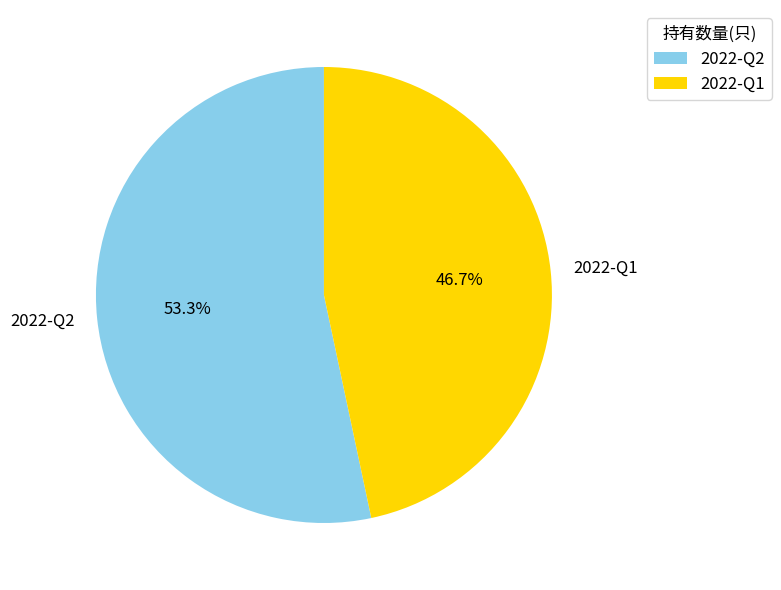

How many segments does this pie chart have?

2